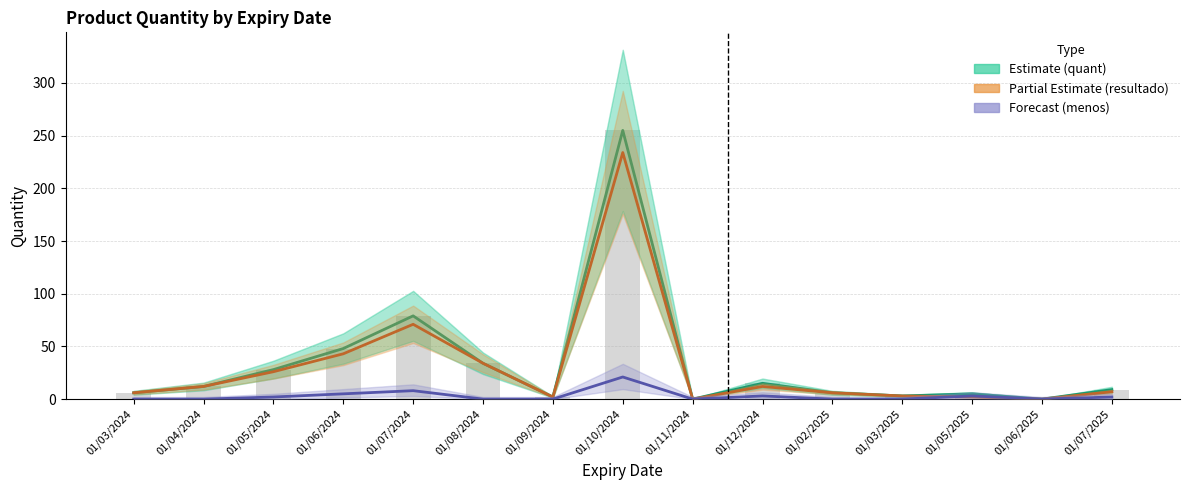

Where does the resultado (Partial Estimate) series first go above 7?

01/04/2024